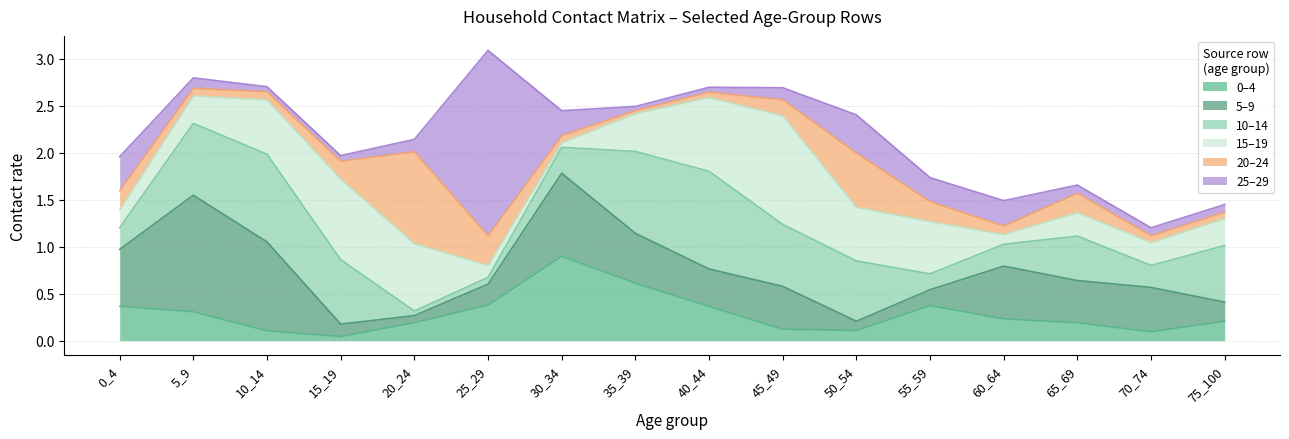

True or false: 0–4 has a value of 0.3 at 5_9.

True